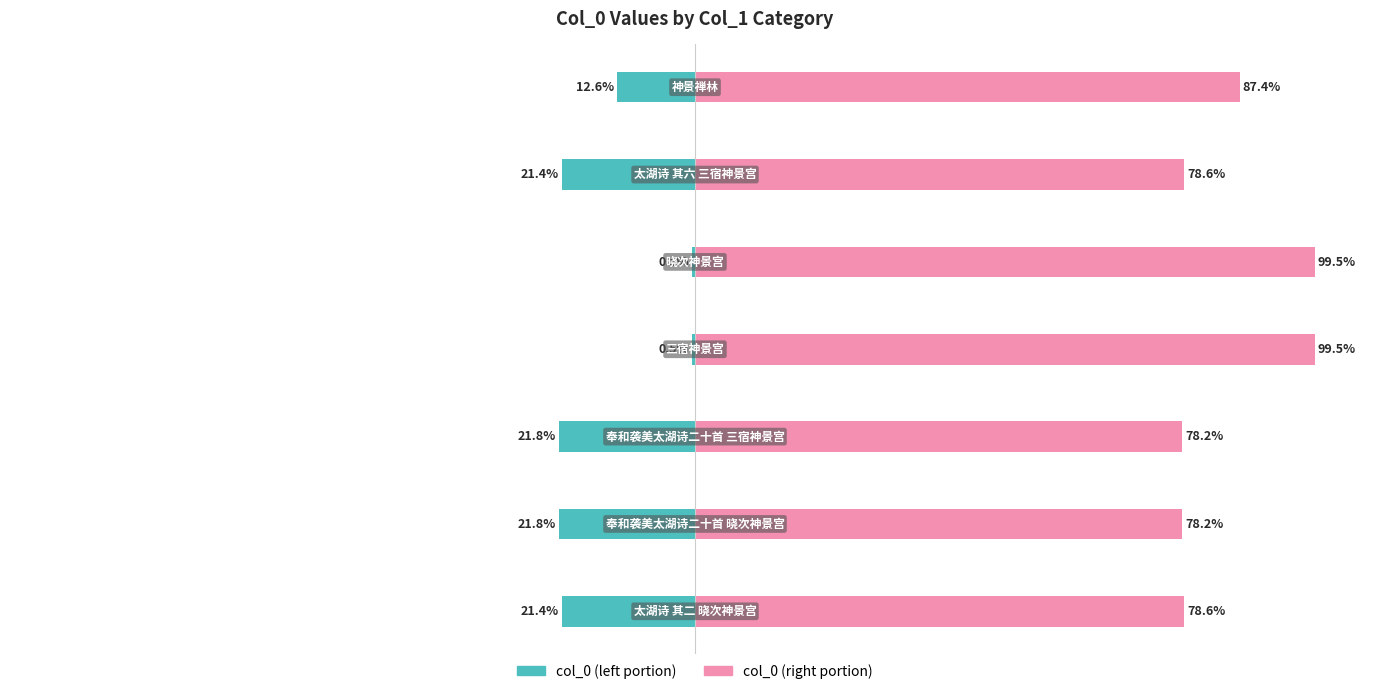

Rank the series by their maximum value, from highest to lowest.

col_0 (right), col_0 (left)